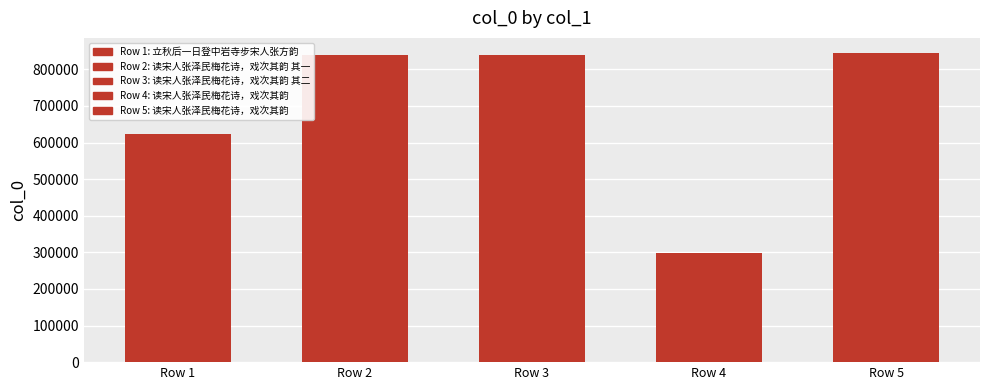

Which category has the lowest value across all series?

Row 4